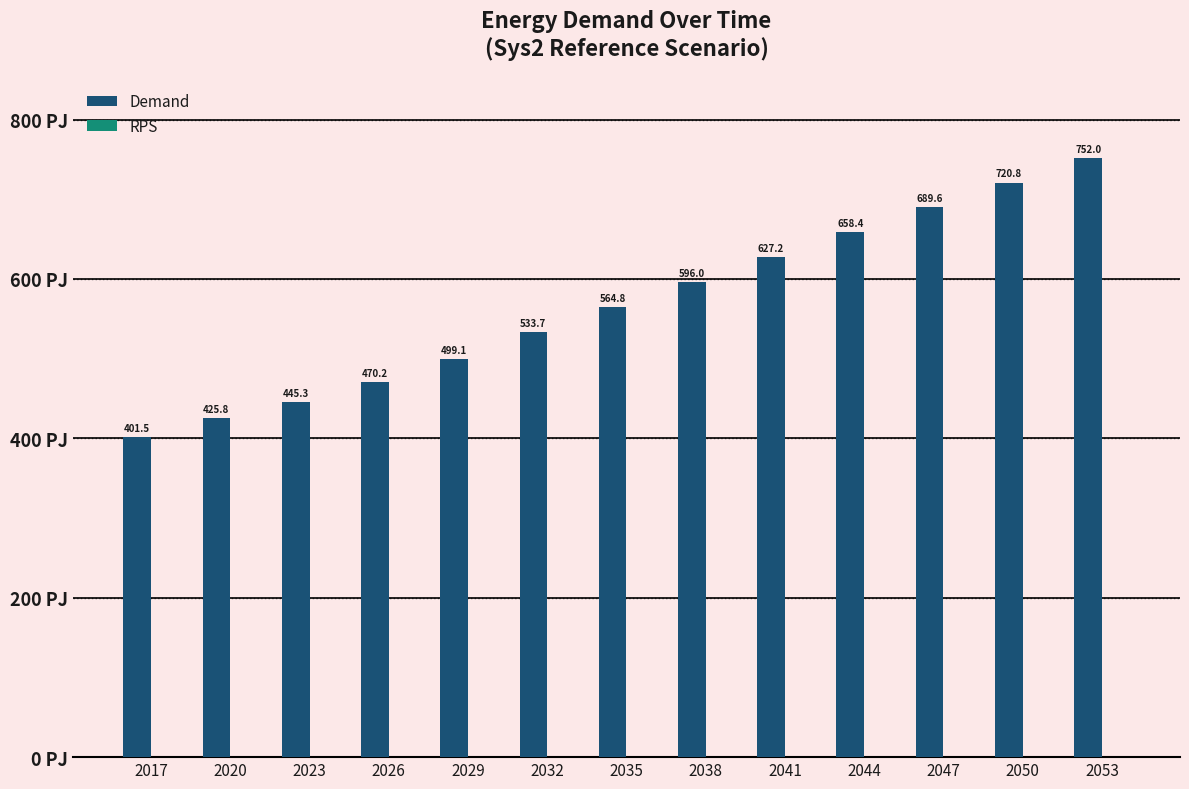

What is the average value?

568.0